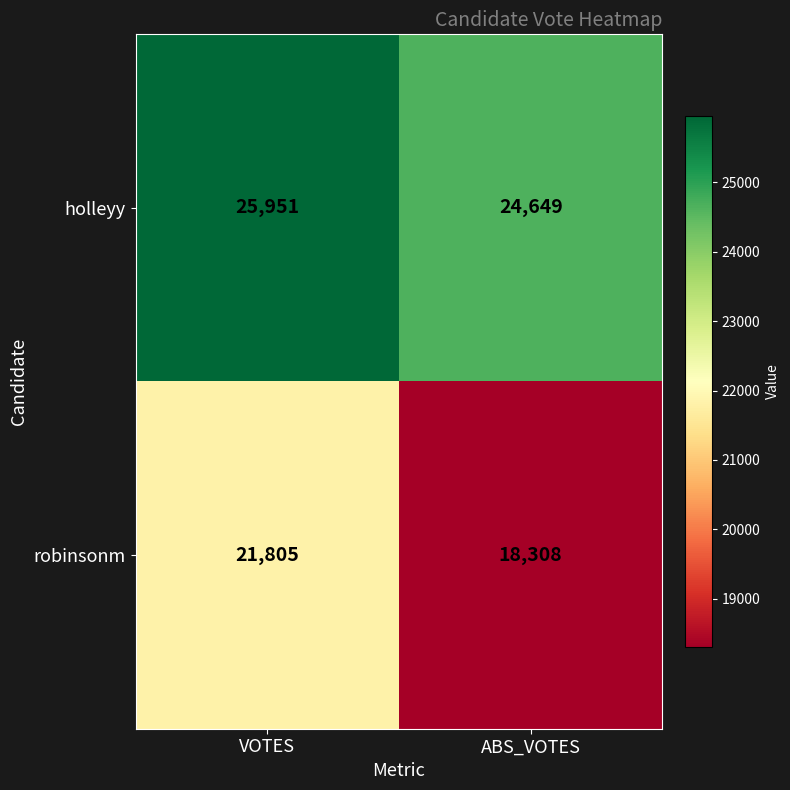

Which series has the largest total across all categories?

holleyy